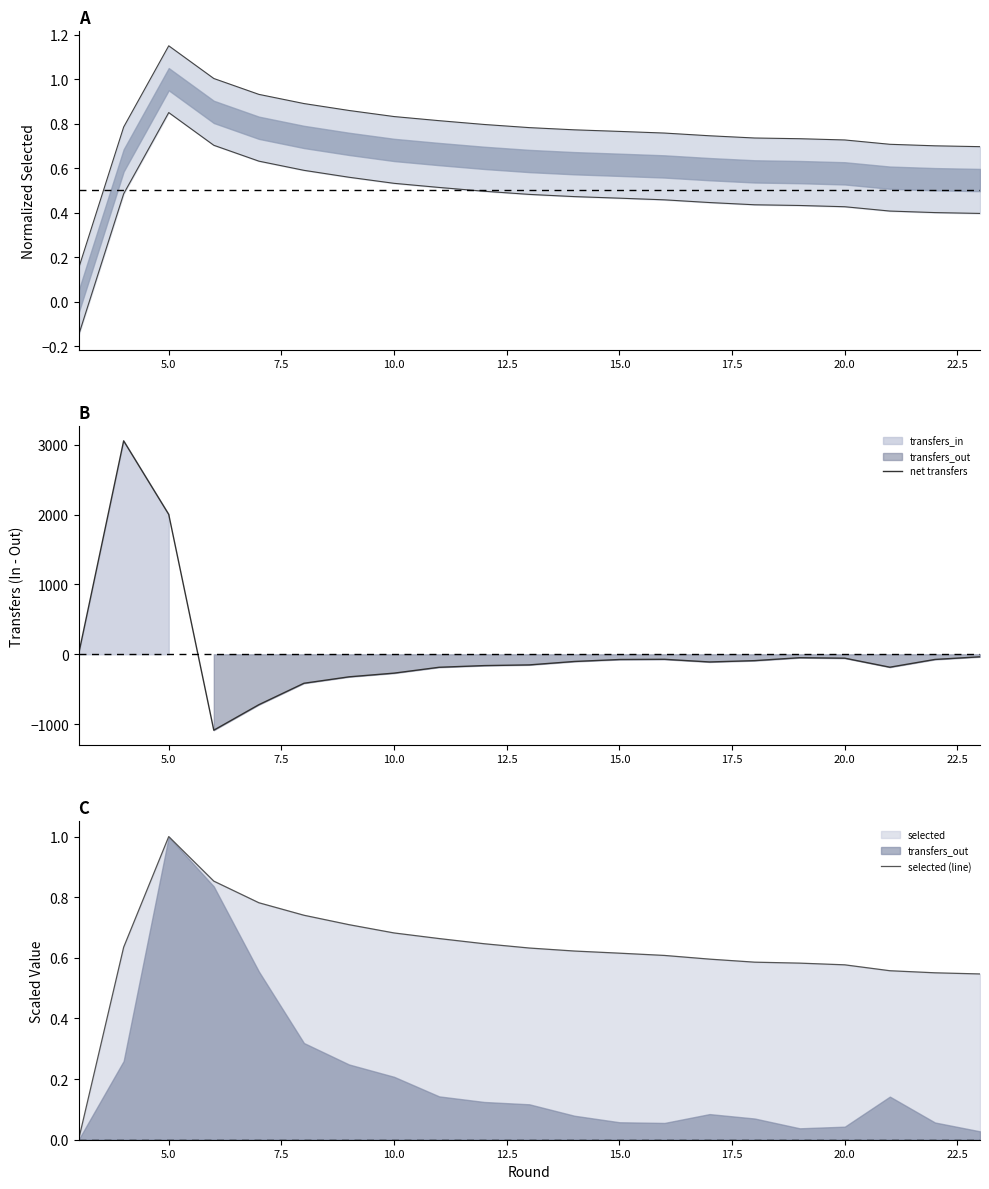

What is the highest value of the net transfers series?

3056